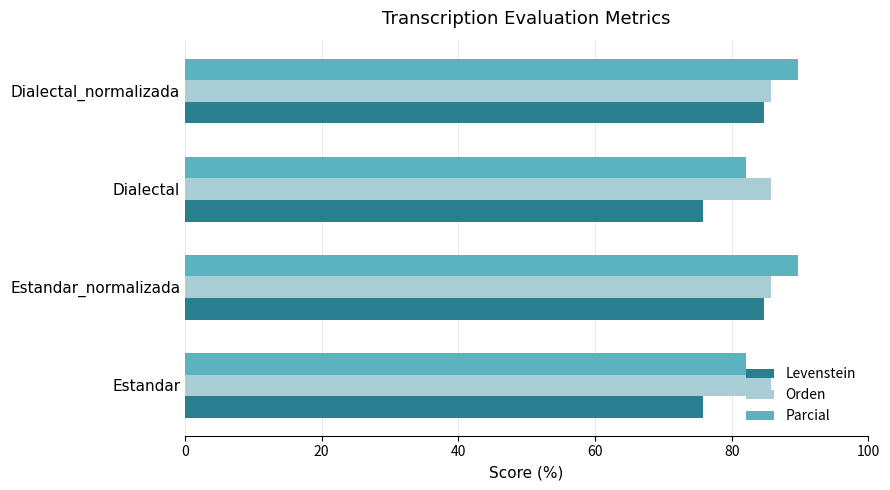

How many categories are shown in the chart?

4